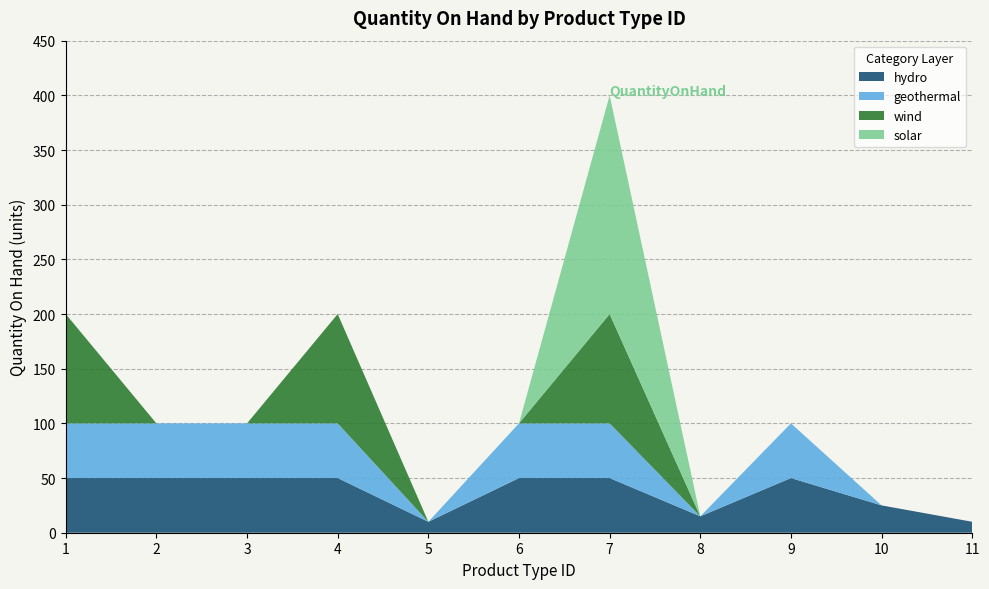

Reading left to right, what are all the values shown in this chart?

1=200	2=100	3=100	4=200	5=10	6=100	7=400	8=15	9=100	10=25	11=10